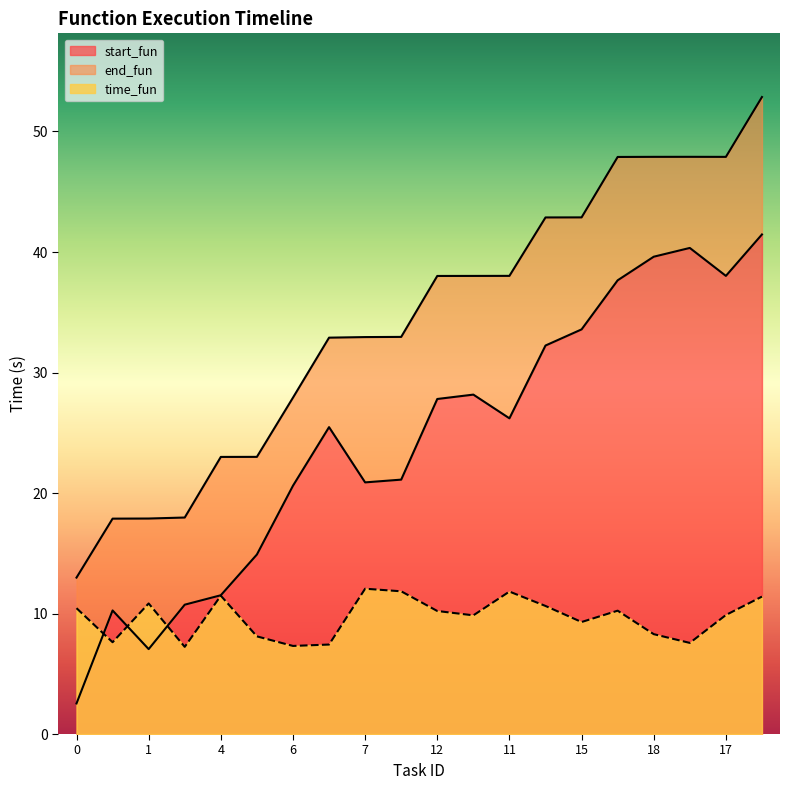

List the series in order of their overall mean, lowest first.

time_fun, start_fun, end_fun